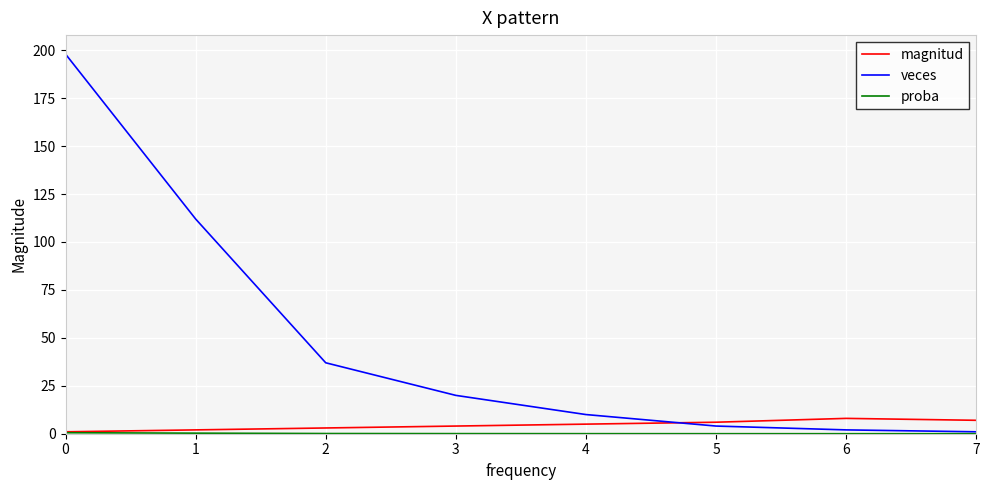

At which label is veces closest to 99?

1